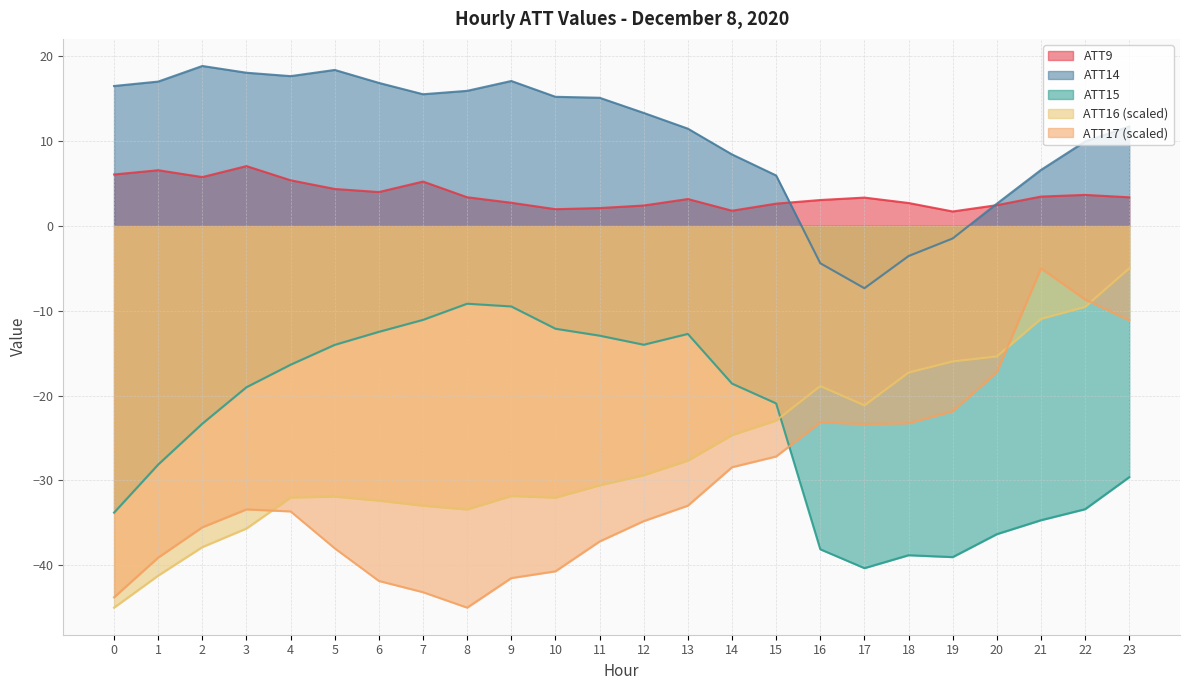

At which label does ATT17 reach its minimum?

8